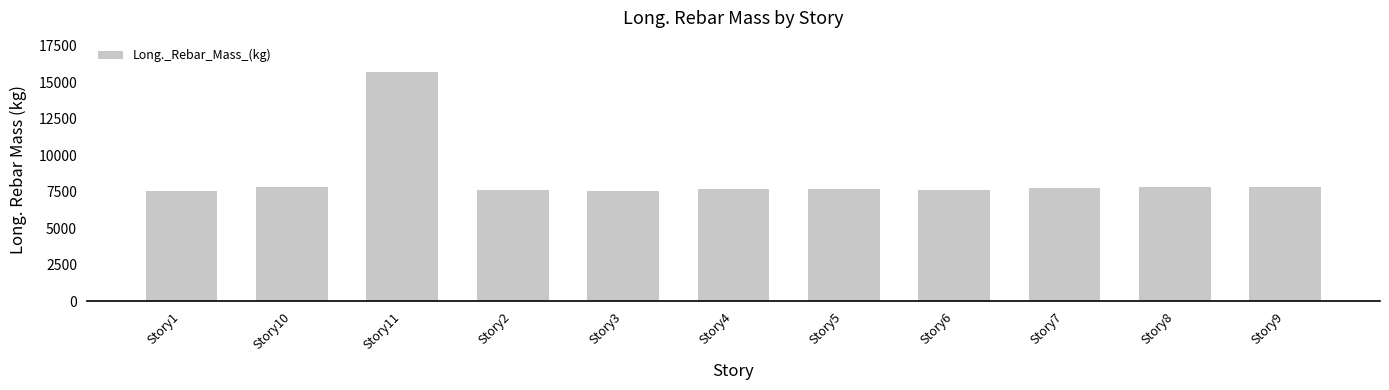

How many bars are there in total?

11